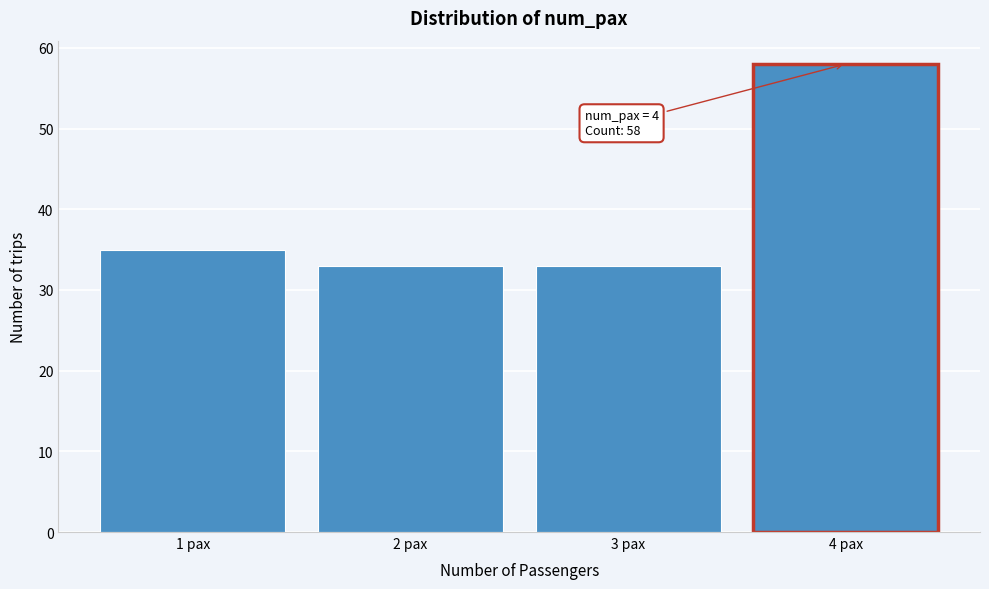

Reading left to right, list all the values displayed in this chart.

1 pax=35	2 pax=33	3 pax=33	4 pax=58